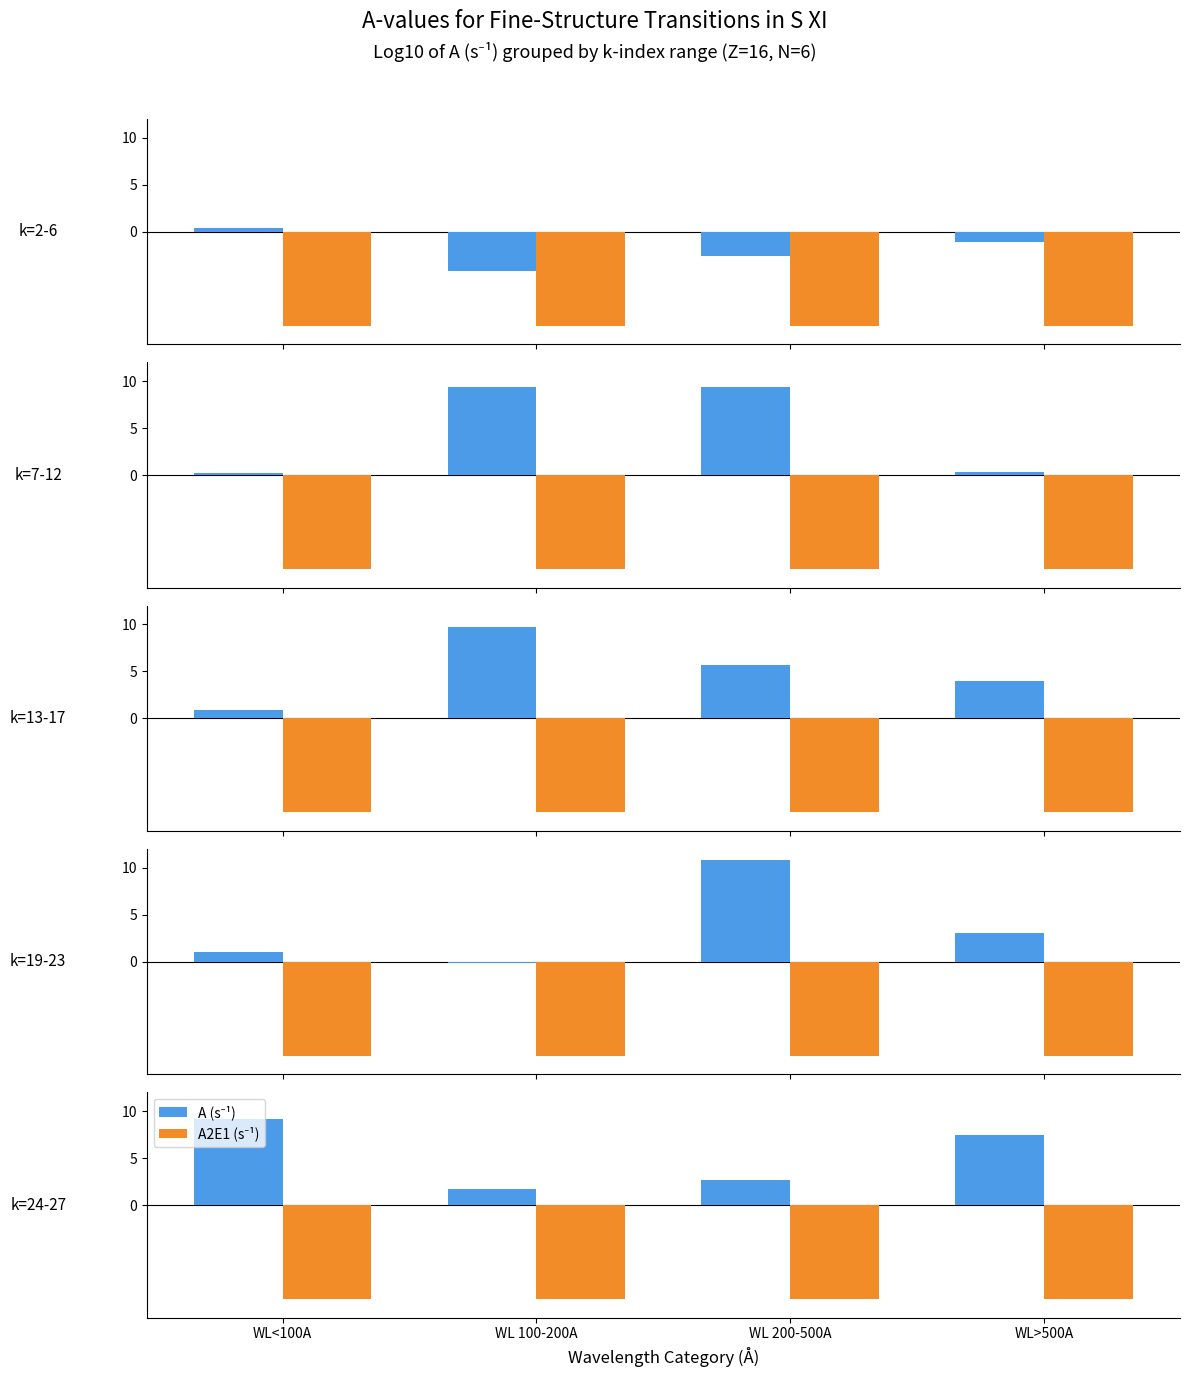

List the series in order of their peak value, lowest first.

A2E1 (s⁻¹), A (s⁻¹)